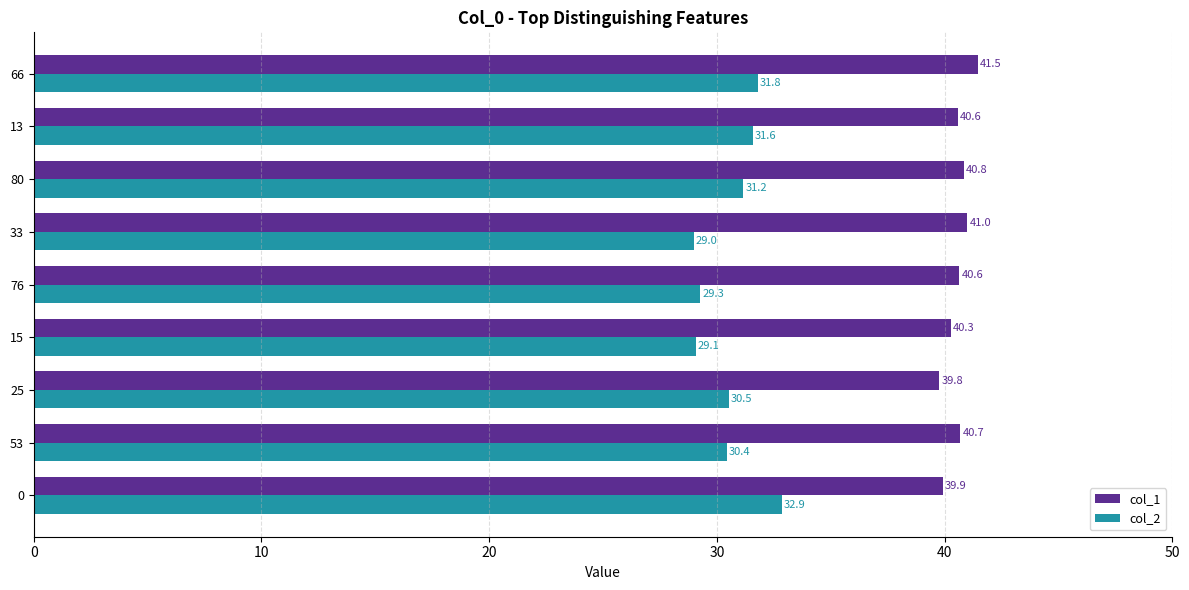

What are all the series names shown in the legend?

col_1, col_2